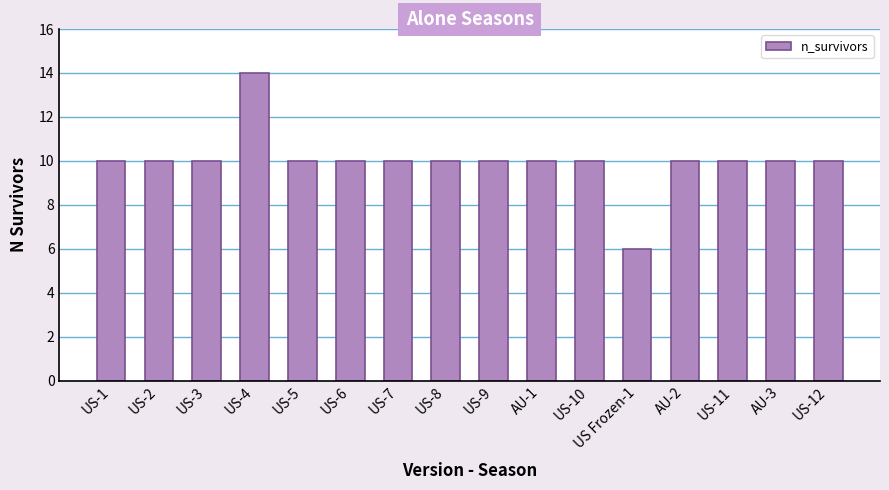

Are the bars horizontal?

No